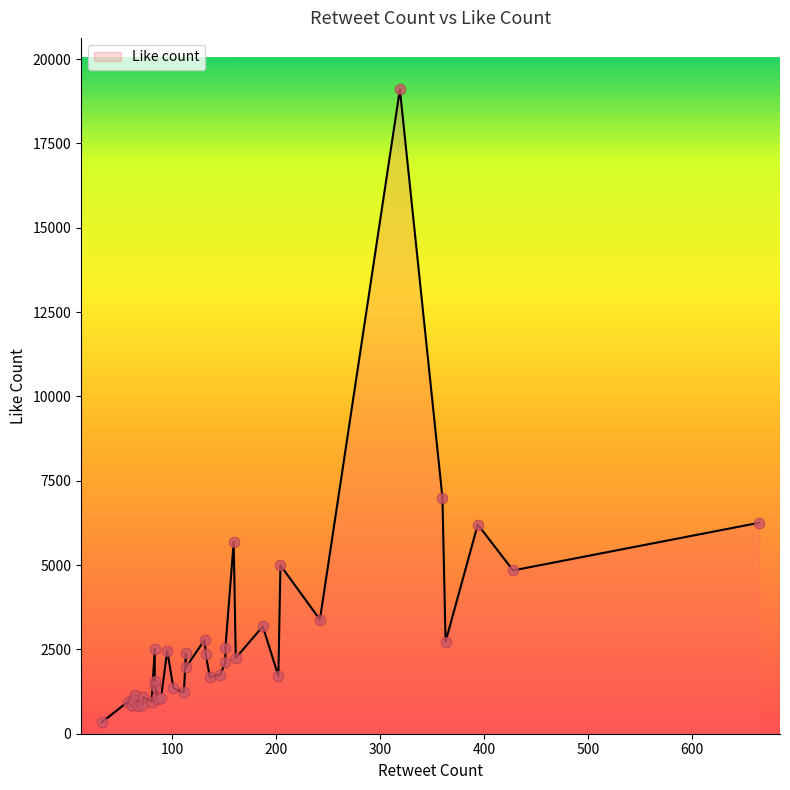

Which has a higher value, 242 or 204?

204